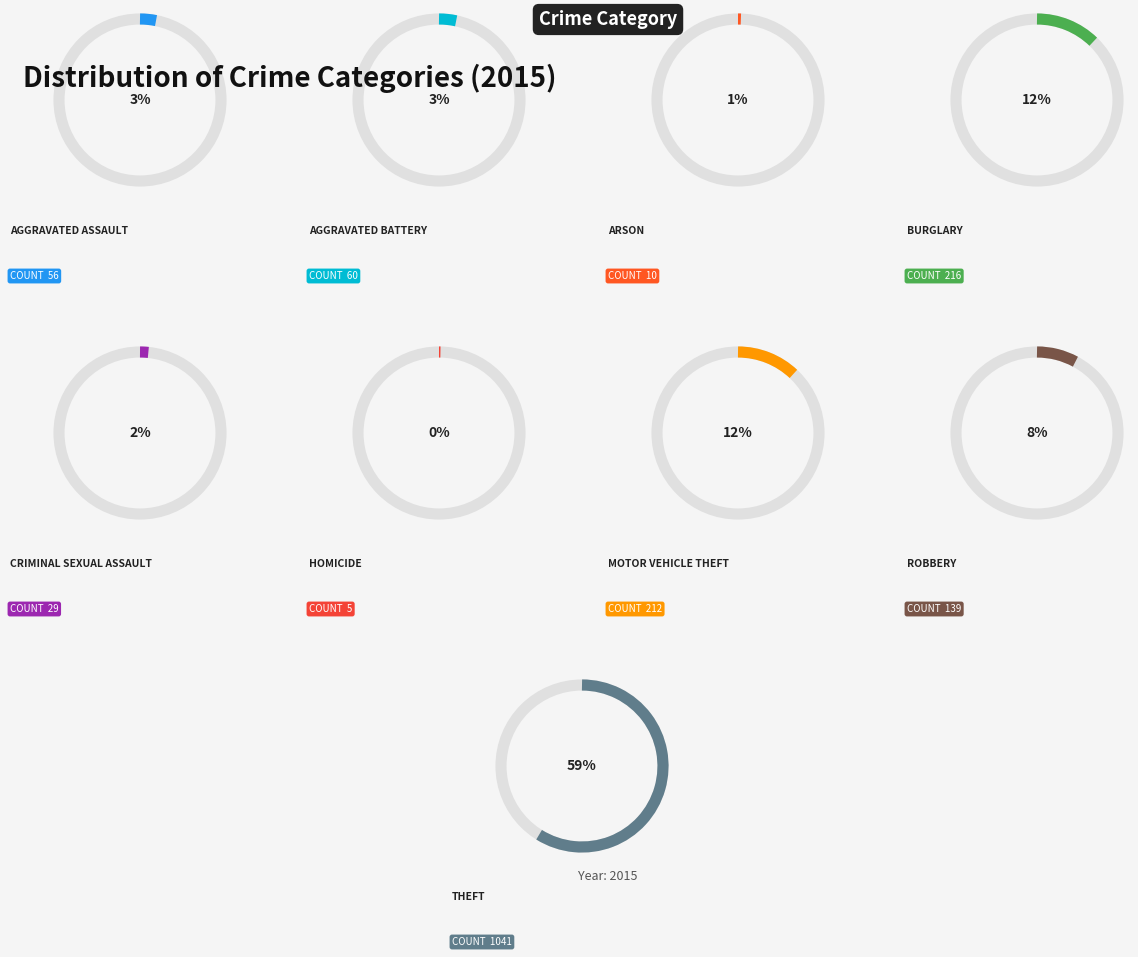

To the nearest percent, what is the difference between the largest and smallest slice percentages?

59%